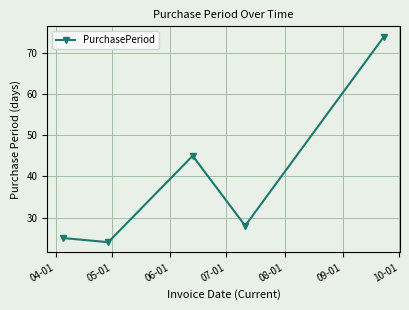

What is the greatest value displayed?

74